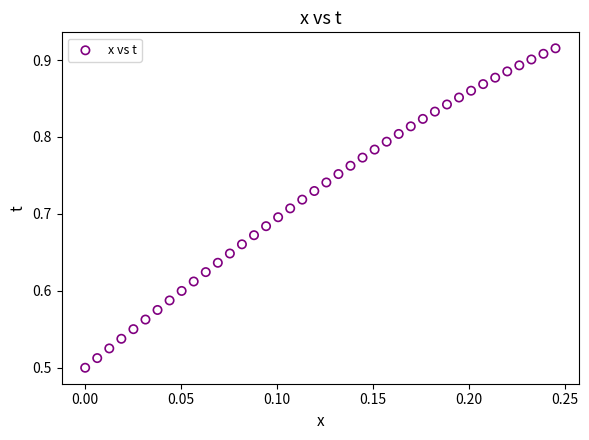

What is the range of Y values (max minus min)?

0.4